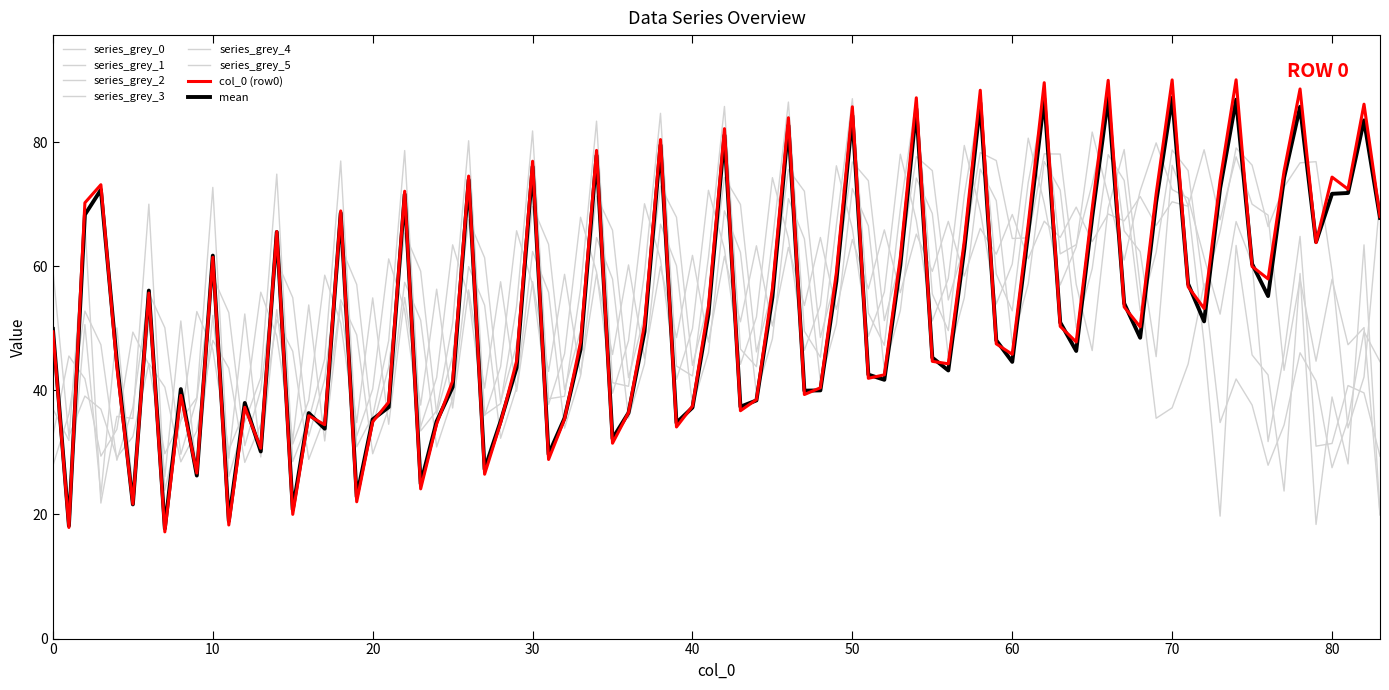

Does the chart display data point markers on the line(s)?

No